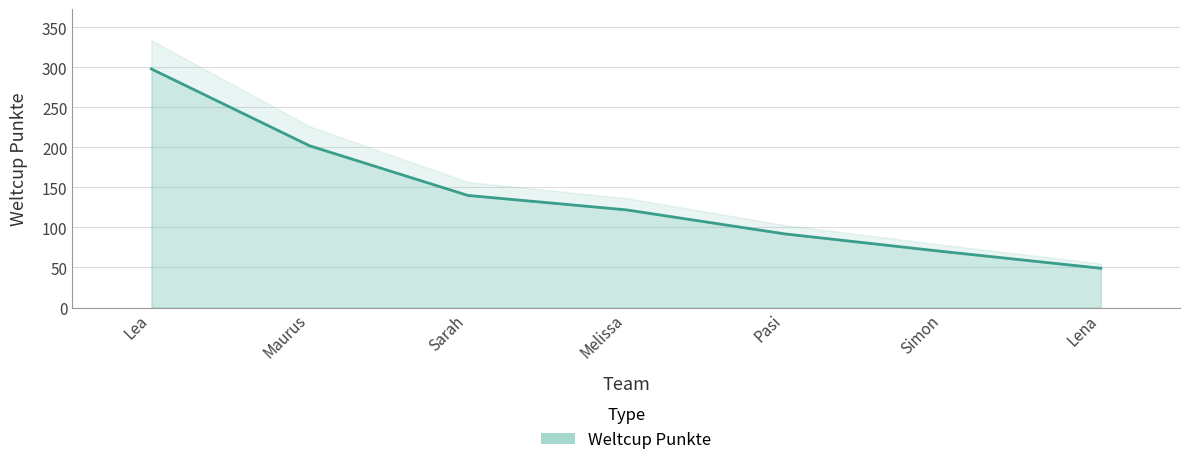

What position from the right is Lea?

7